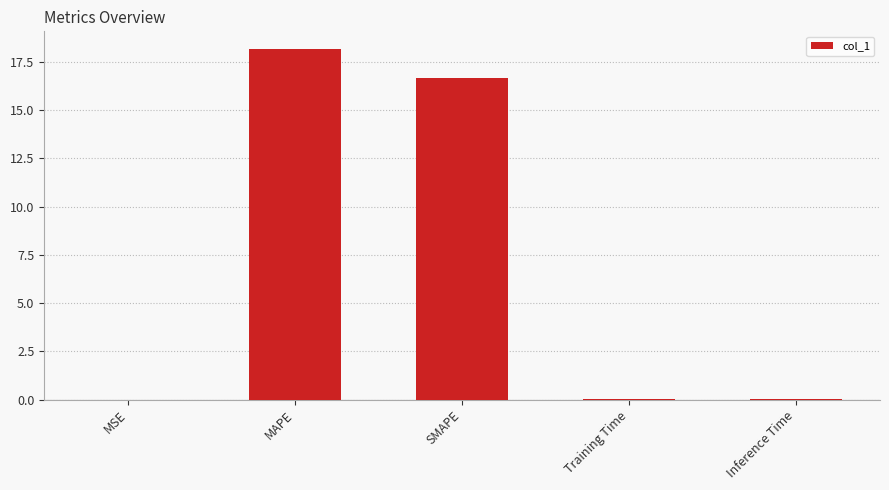

Is it true that the value at SMAPE is 27.1?

False